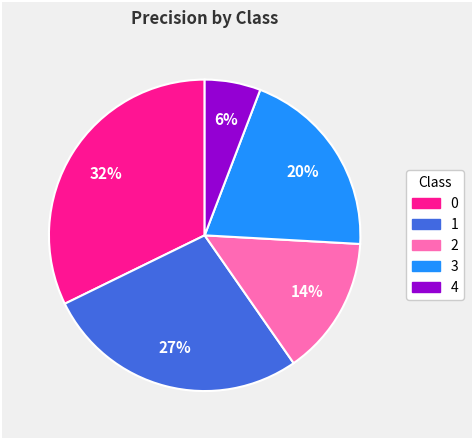

Does 1 represent more than half of the total?

No